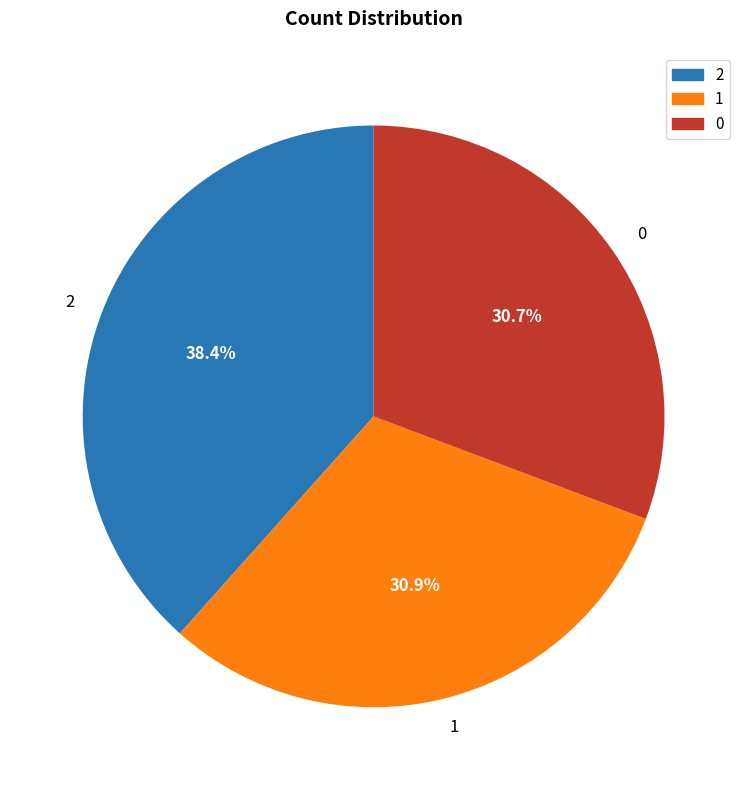

The 1 slice represents 31% of the pie. True or false?

True